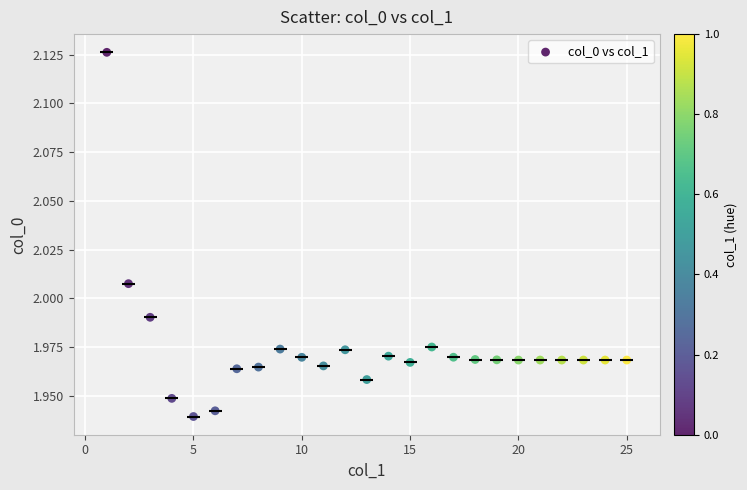

What is the range of X values (max minus min)?

24.0